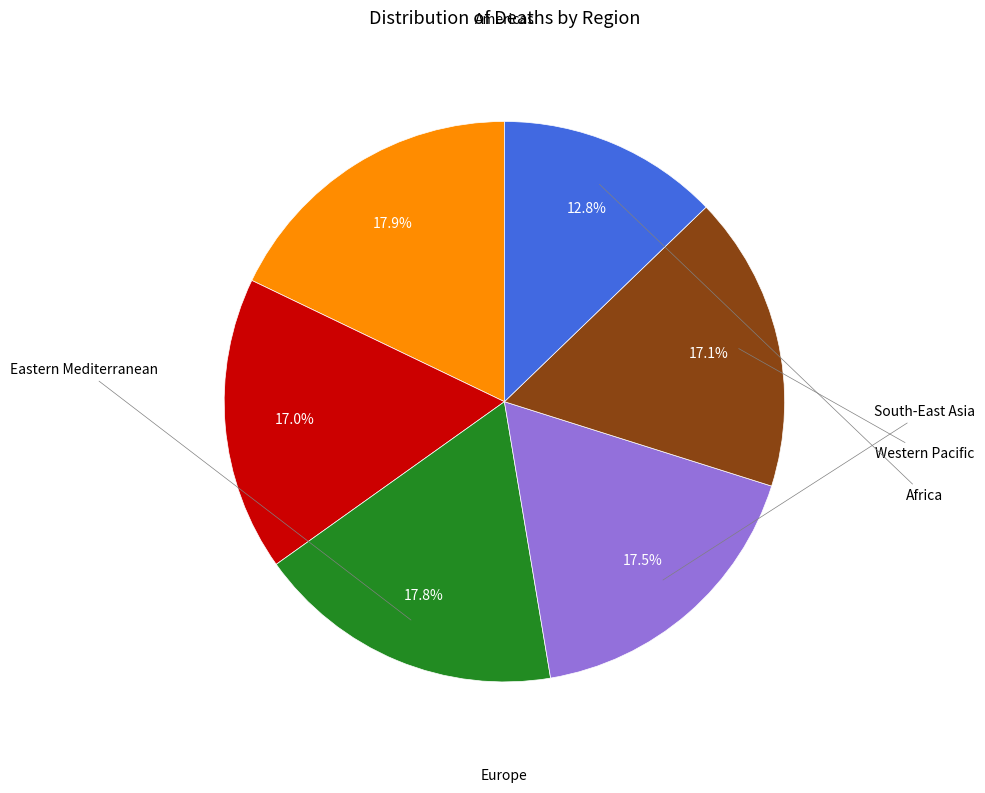

Does any single category account for the majority?

No